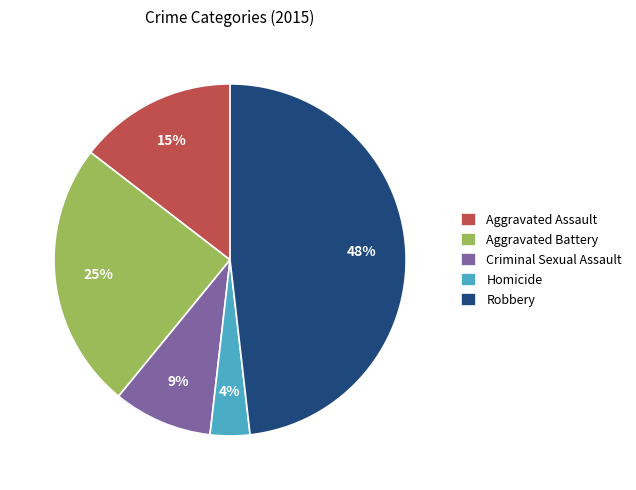

To the nearest percent, what percentage of the pie is Aggravated Battery?

25%